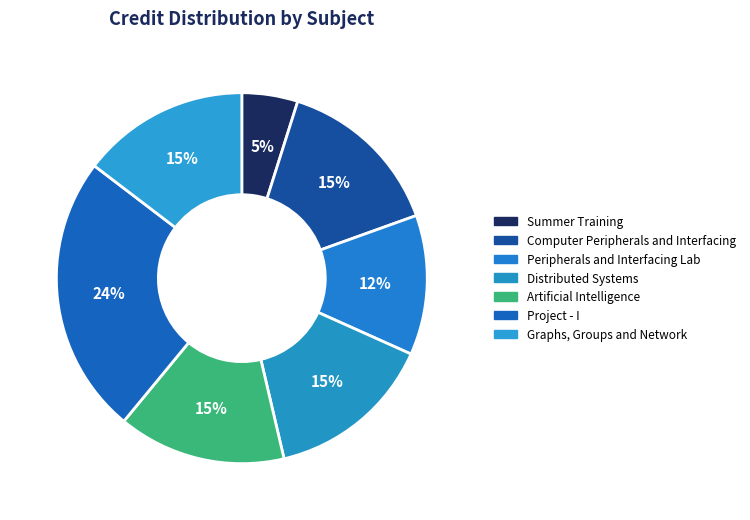

What is the ratio of the value at Artificial Intelligence to the value at Computer Peripherals and Interfacing?

1.0